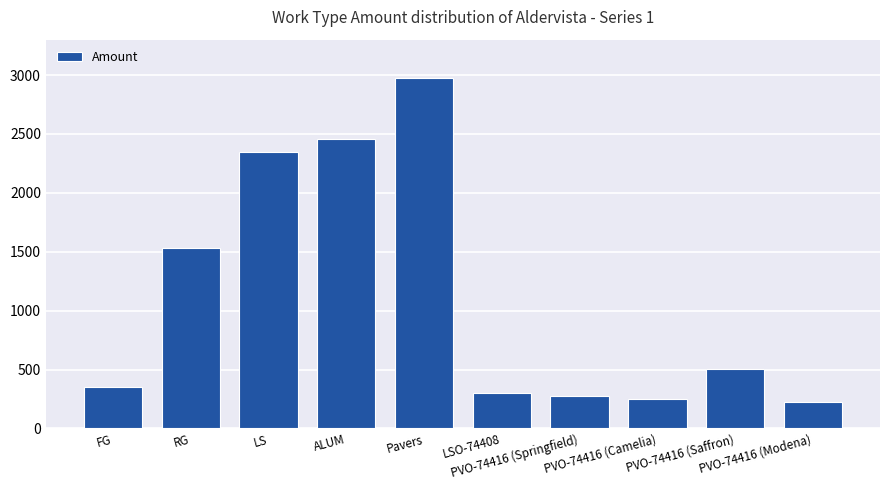

The value at Pavers is 2972. True or false?

True